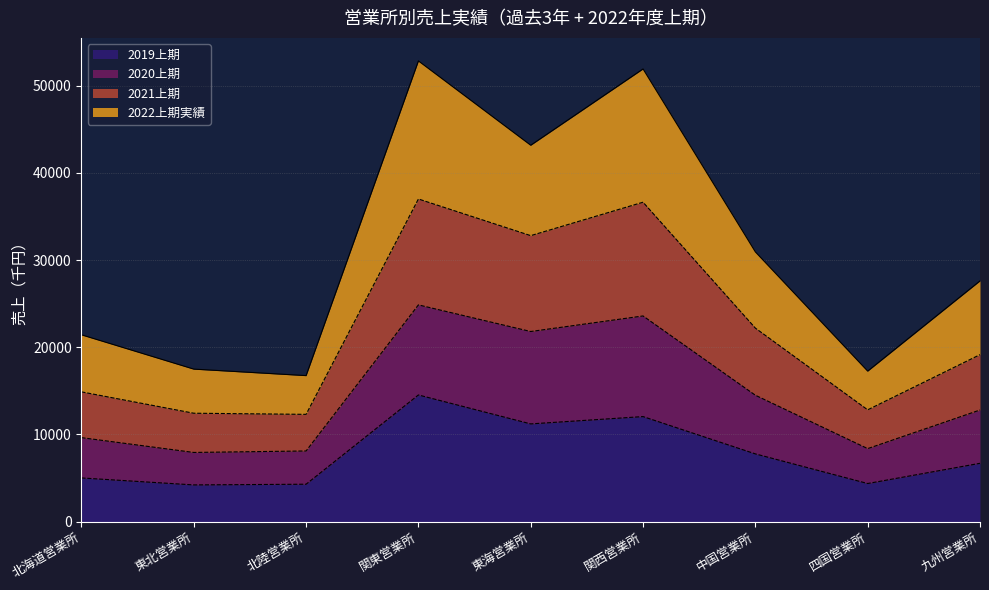

What is the maximum value shown in the chart?

52845